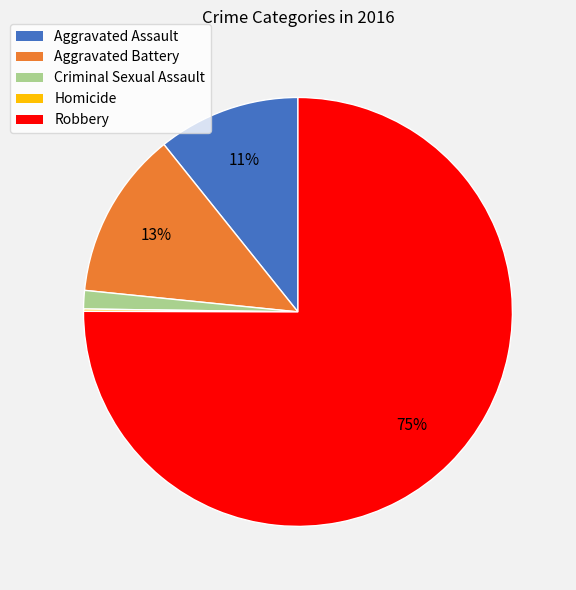

What percentage is the Criminal Sexual Assault slice, to the nearest percent?

1%